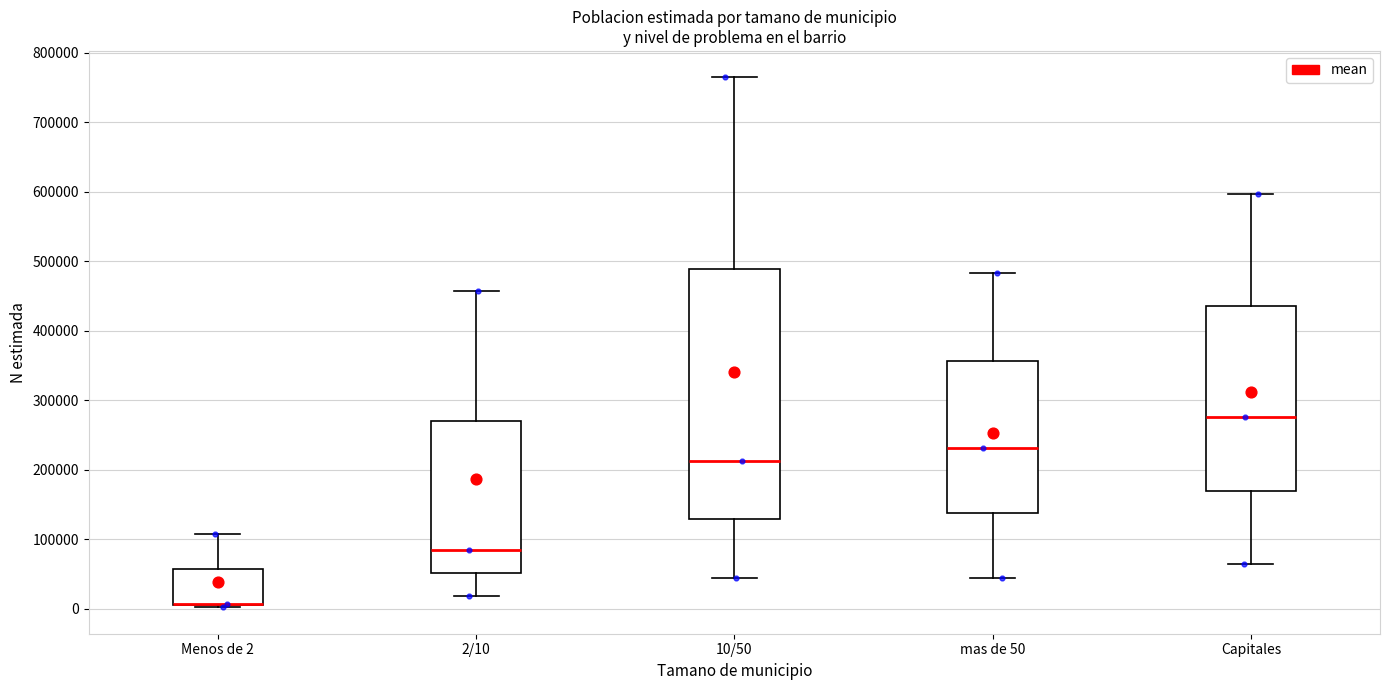

Reading left to right, transcribe this box plot: for each box, give where its median line is, the range the box spans, and where its two whiskers end, as read against the y-axis. The values are not printed on the chart, so give them approximately, as read against the axis.

Menos de 2: median 10000 (drawn on the box's lower edge), box 0 to 60000, whiskers 0 to 110000
2/10: median 80000, box 50000 to 270000, whiskers 20000 to 460000
10/50: median 210000, box 130000 to 490000, whiskers 40000 to 760000
mas de 50: median 230000, box 140000 to 360000, whiskers 40000 to 480000
Capitales: median 280000, box 170000 to 440000, whiskers 60000 to 600000